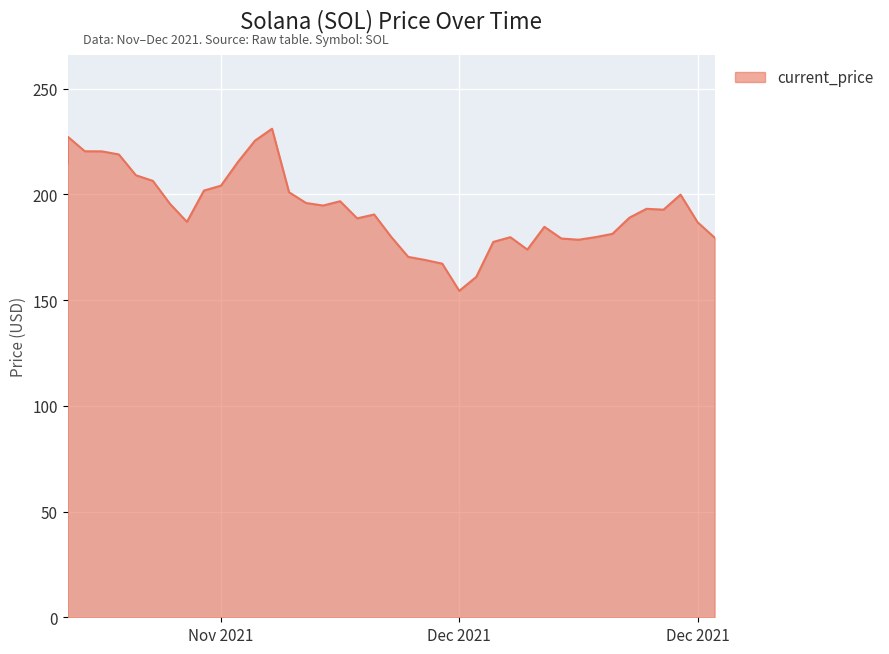

What is the ratio of the value at 12/07/2021 to the value at 12/08/2021?

1.0